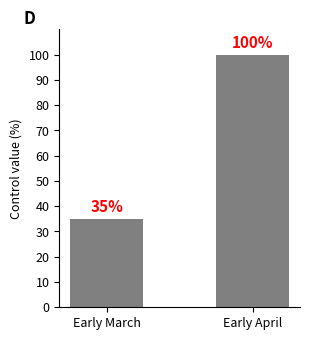

Are the bars grouped side by side (vs. stacked)?

No